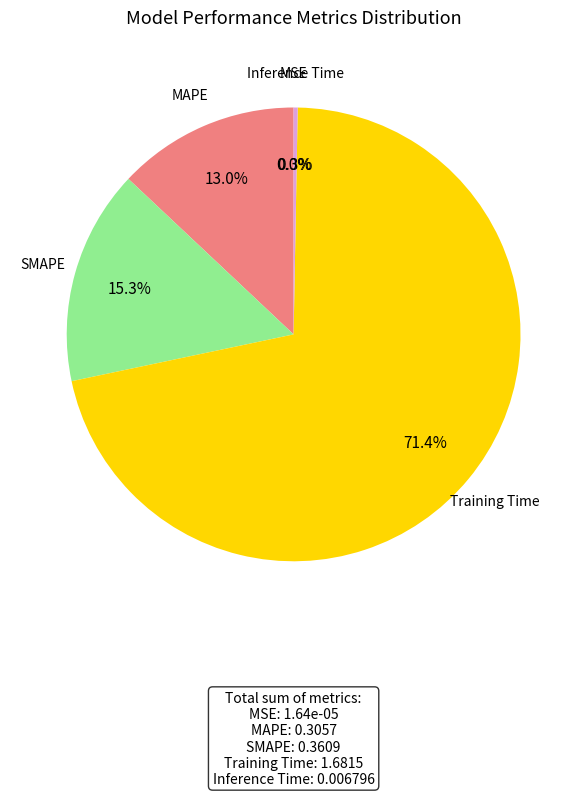

Which category has the biggest portion of the pie?

Training Time